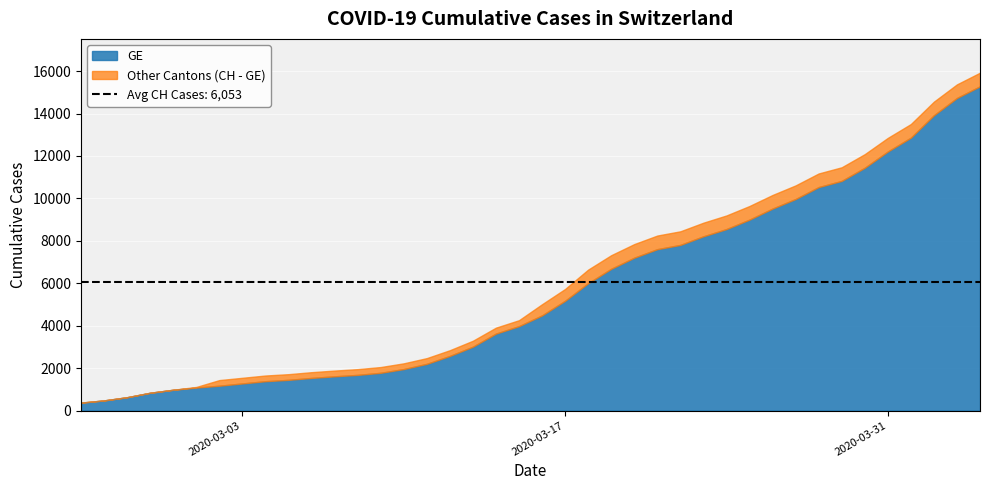

What is the lowest value of the GE series?

375